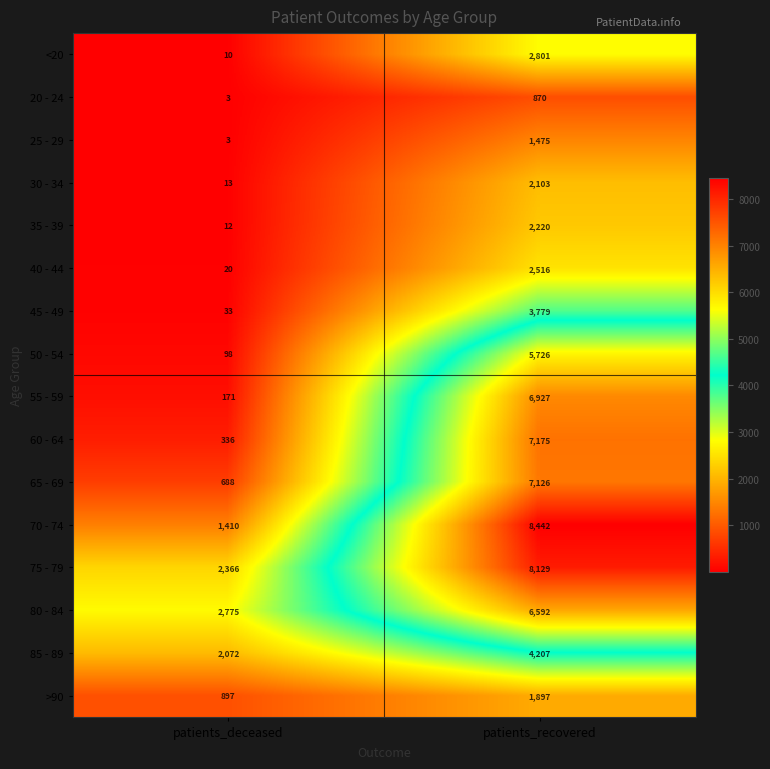

Count the number of data series in this chart.

16